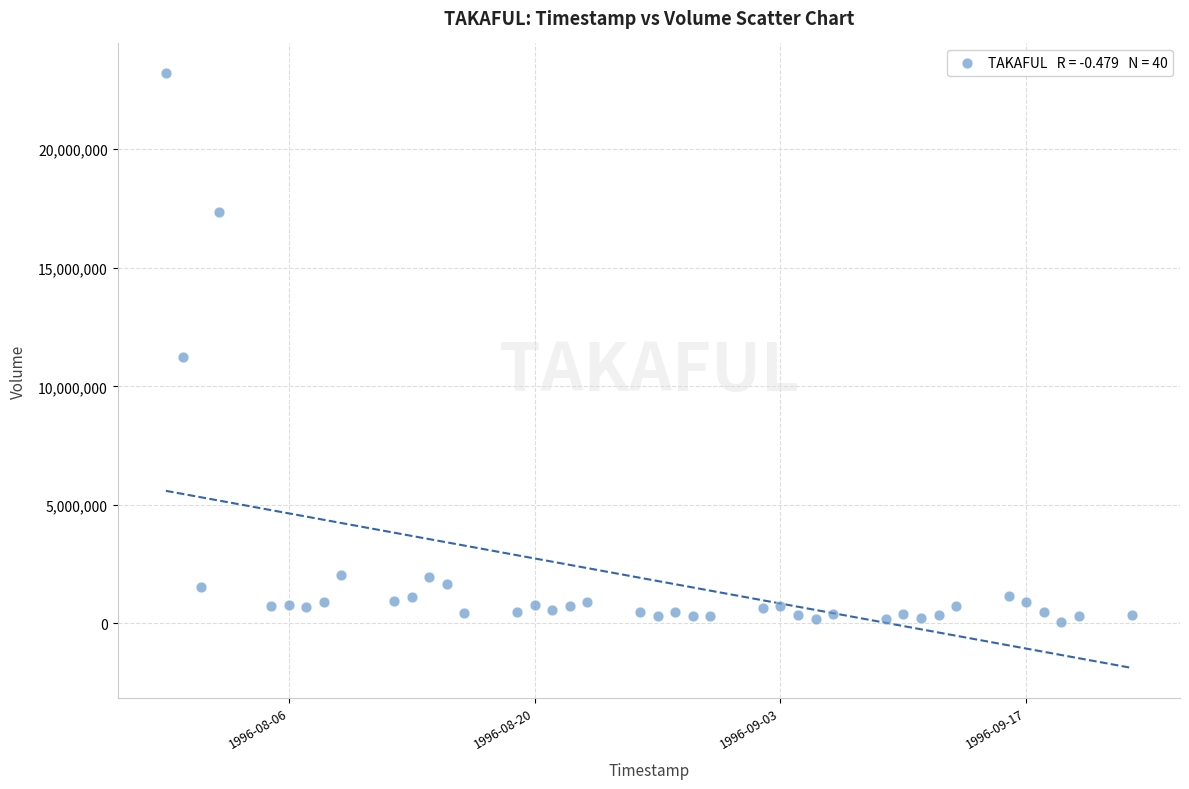

What Y value in the scatter plot is closest to 11640786?

11217199